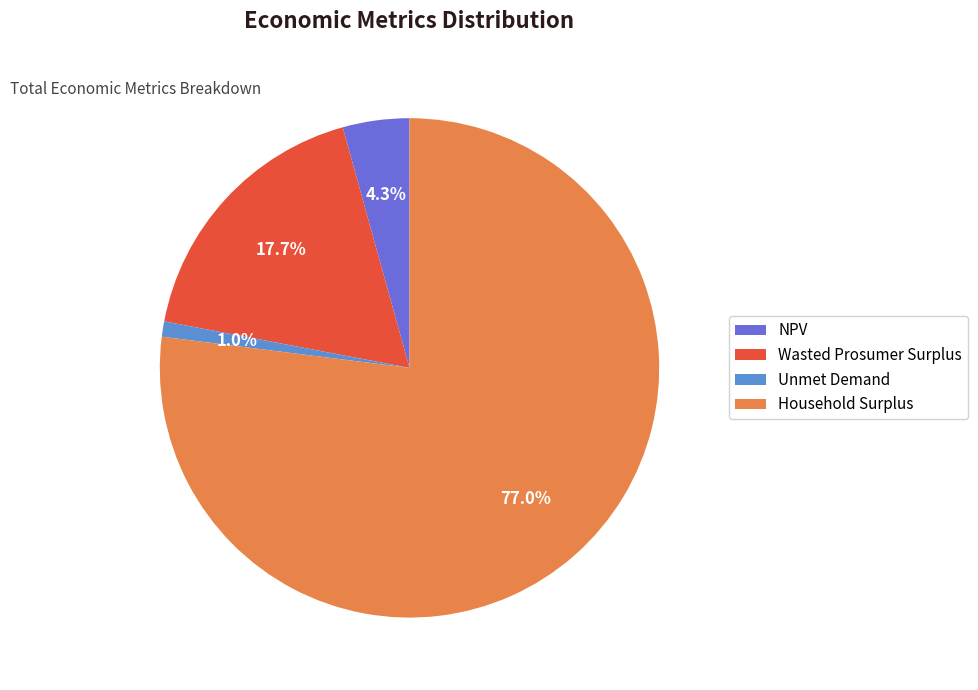

Which slice is the smallest?

Unmet Demand